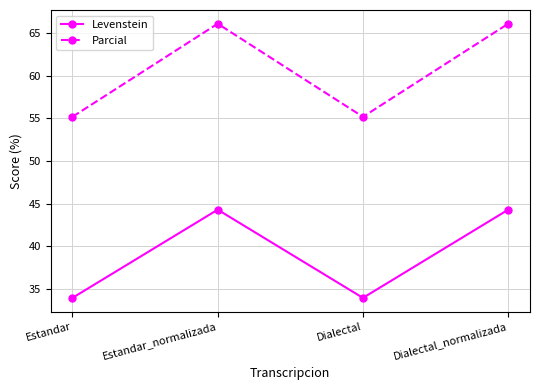

True or false: Parcial and Levenstein intersect in this chart.

False